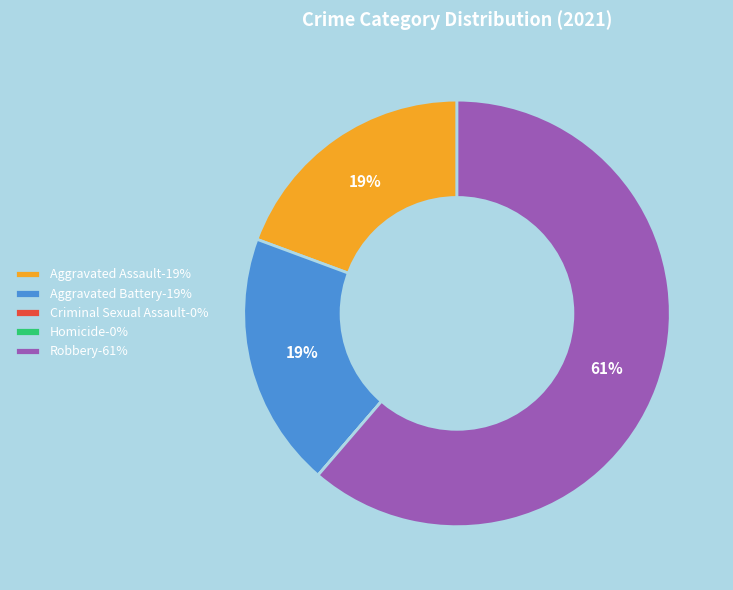

True or false: Robbery-61% accounts for 67% of the total.

False